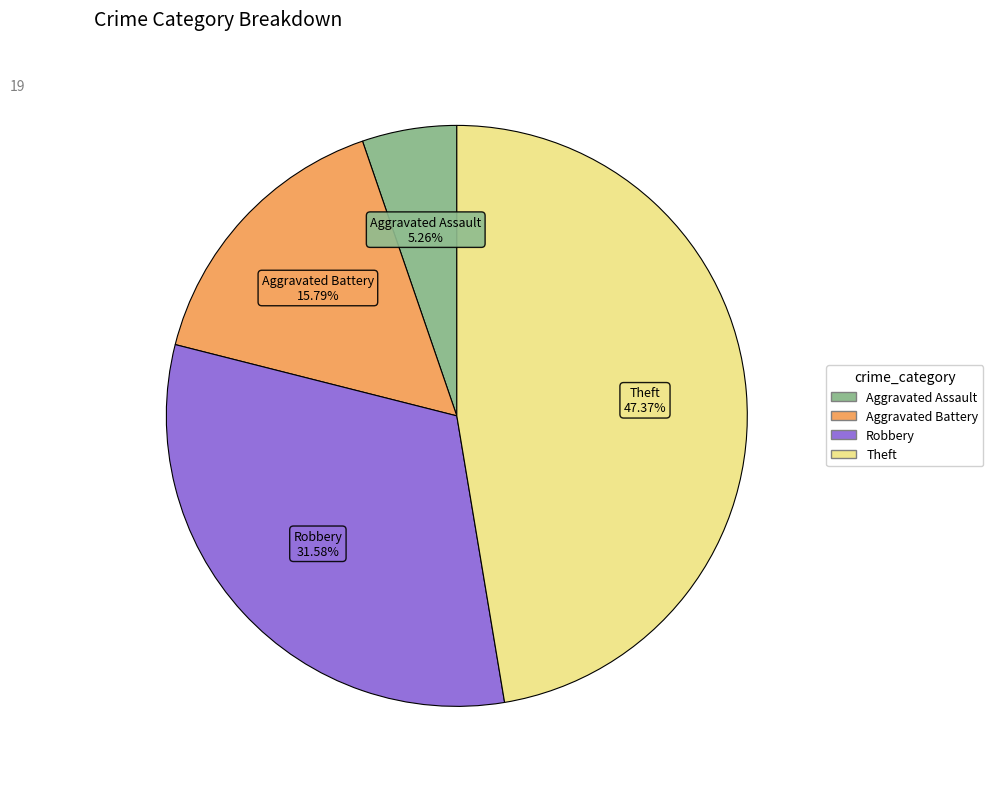

Does any single category account for the majority?

No